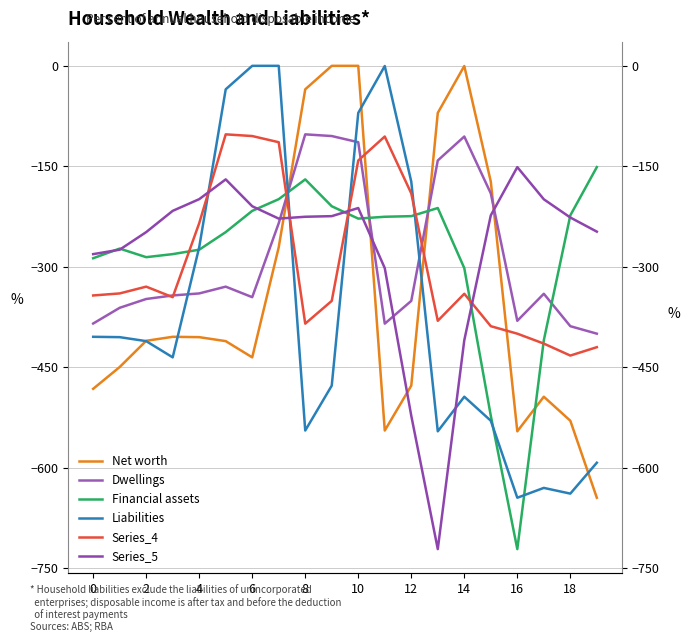

Between 8 and 2, which is larger?

8